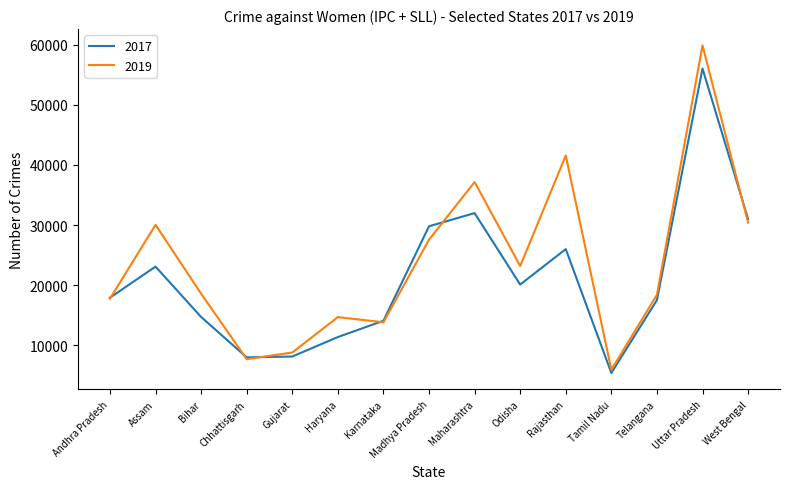

The value of 2019 at Tamil Nadu is 5934. True or false?

True